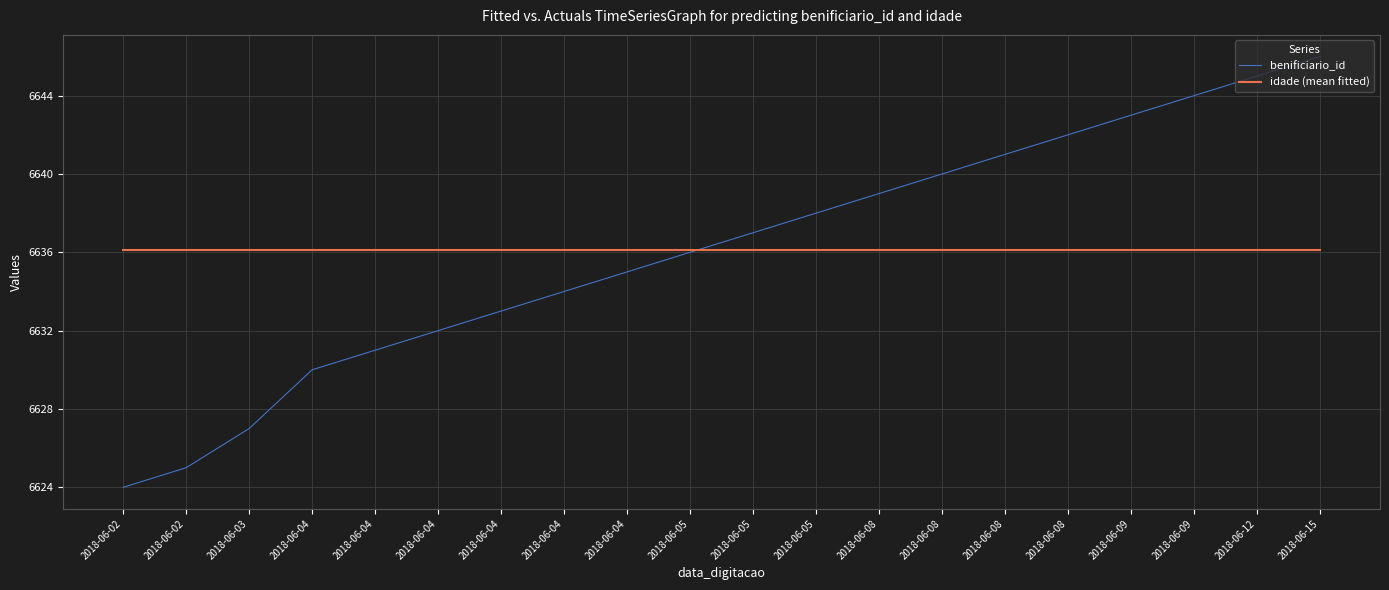

Which label corresponds to the largest value in the chart?

2018-06-15